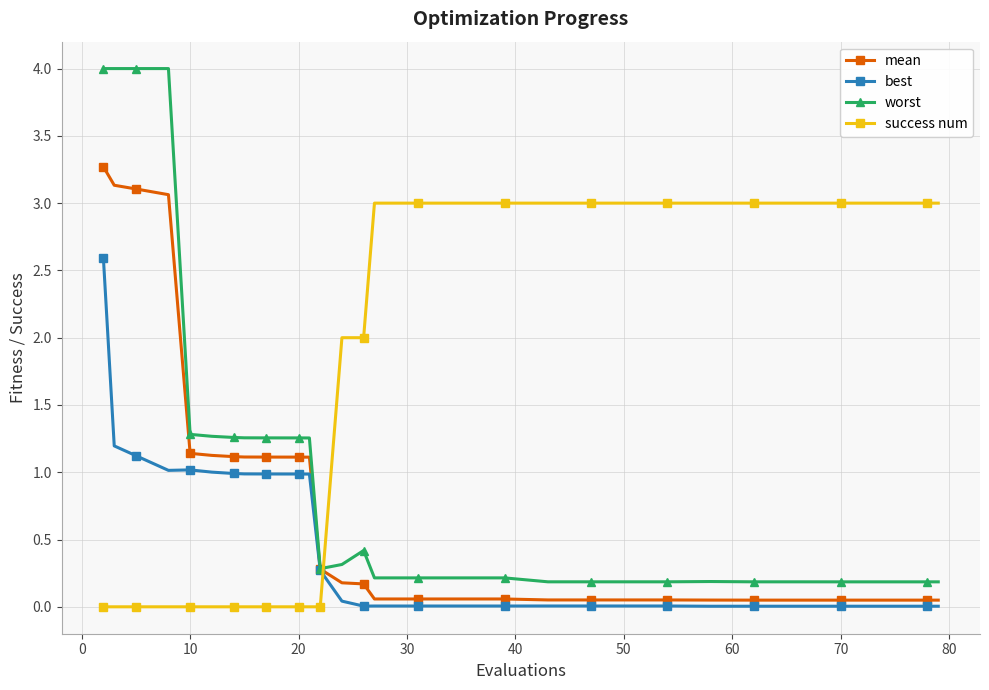

What is the sum of all best values?

14.3